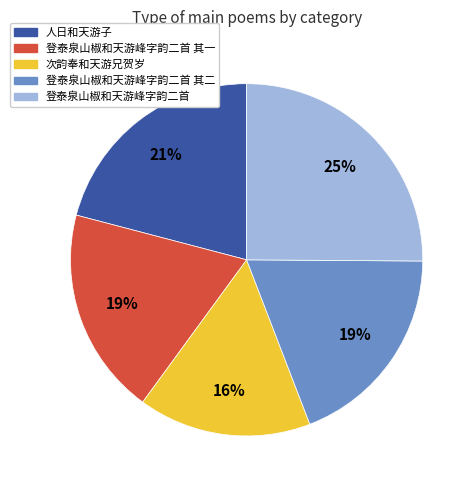

To the nearest percent, what percentage of the pie is 人日和天游子?

21%